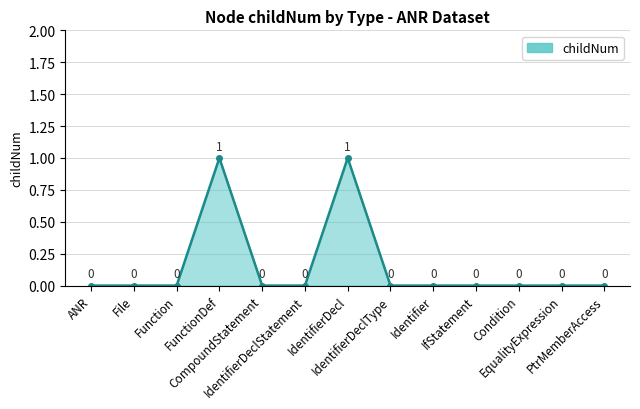

Reading right to left, list all the values displayed in this chart.

PtrMemberAccess=0	EqualityExpression=0	Condition=0	IfStatement=0	Identifier=0	IdentifierDeclType=0	IdentifierDecl=1	IdentifierDeclStatement=0	CompoundStatement=0	FunctionDef=1	Function=0	File=0	ANR=0